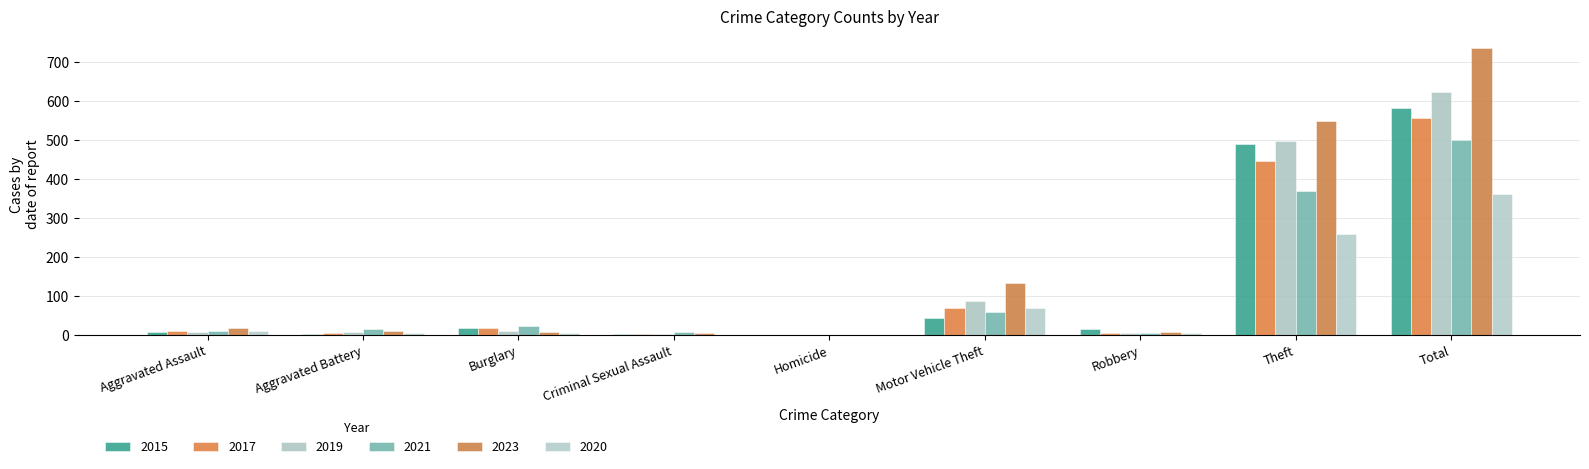

Are the bars grouped side by side (vs. stacked)?

Yes